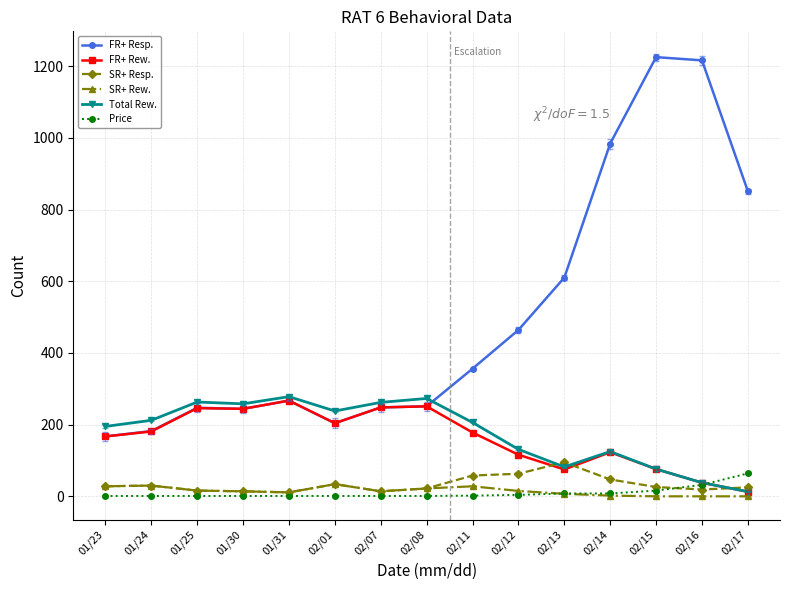

True or false: FR+ Resp. has more than 1 points higher than both neighbors.

True